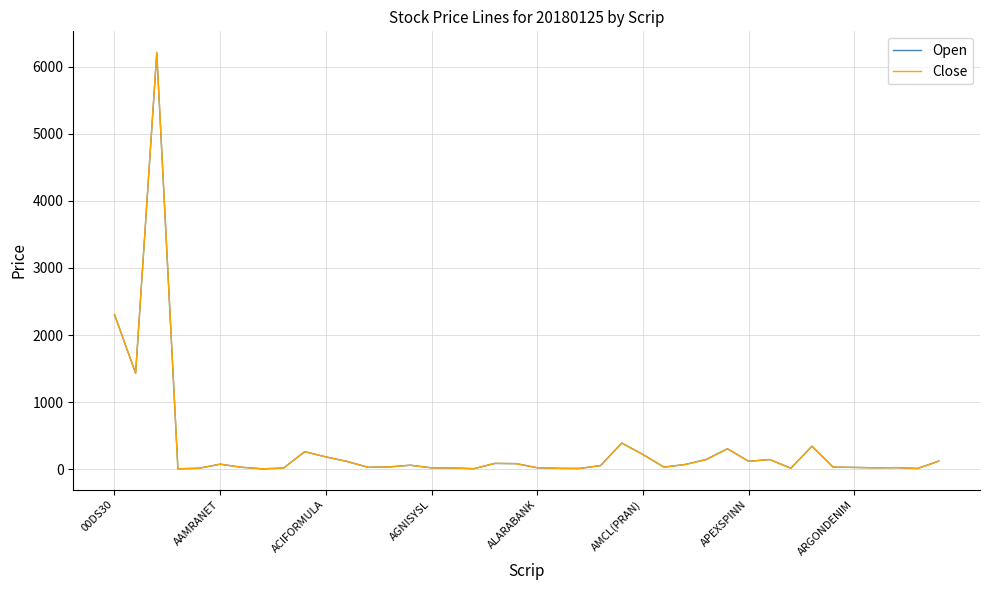

What is the maximum value shown in the chart?

6215.8